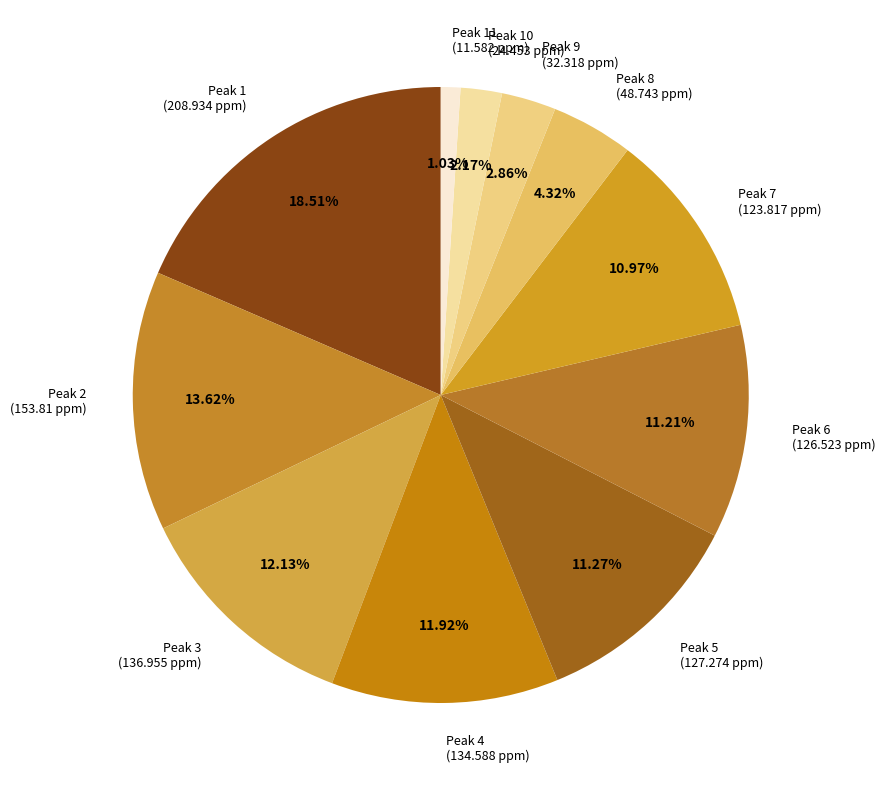

Do Peak 10 (24.453 ppm) and Peak 1 (208.934 ppm) together represent more than half of the pie?

No